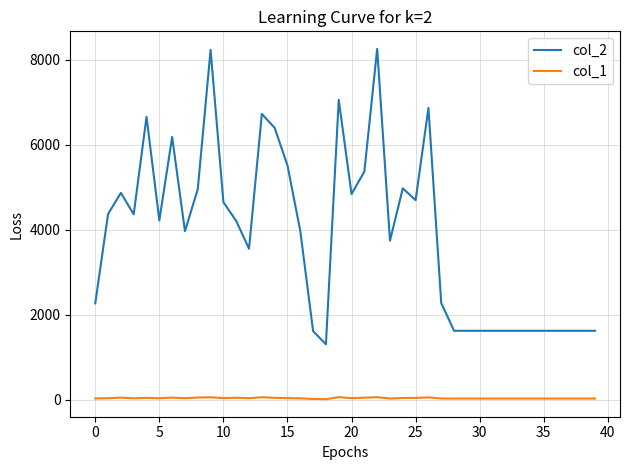

Which series has the widest spread of values?

col_2